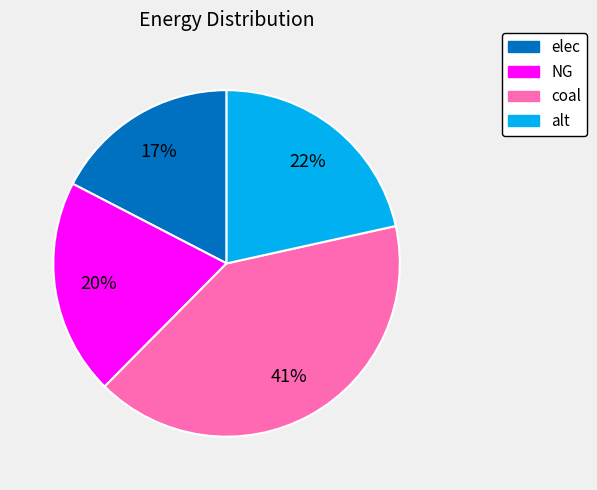

Rank the categories by value from lowest to highest.

elec, NG, alt, coal